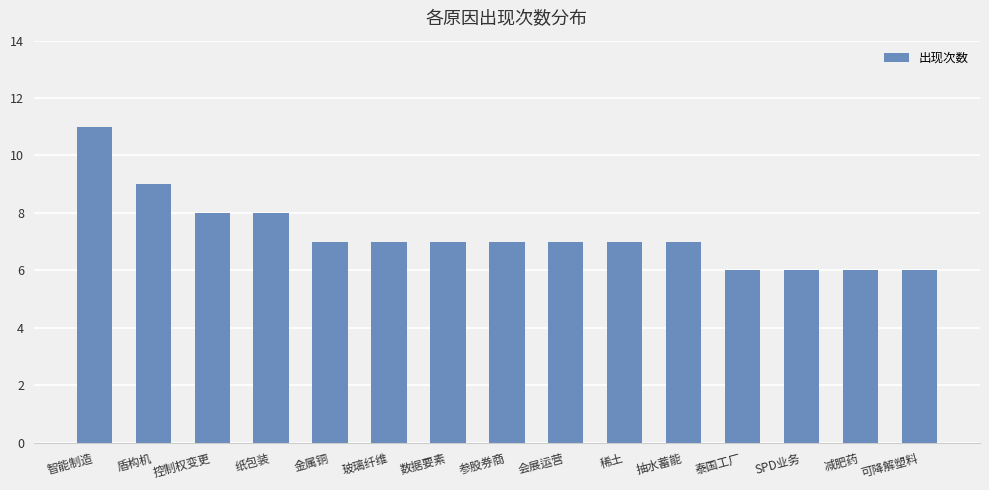

What value does the data have at 可降解塑料?

6